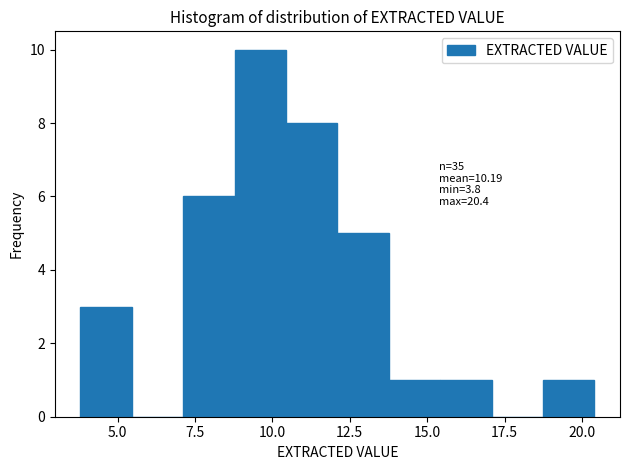

Read against the x-axis, roughly where is the centre of the tallest bar?

9.5